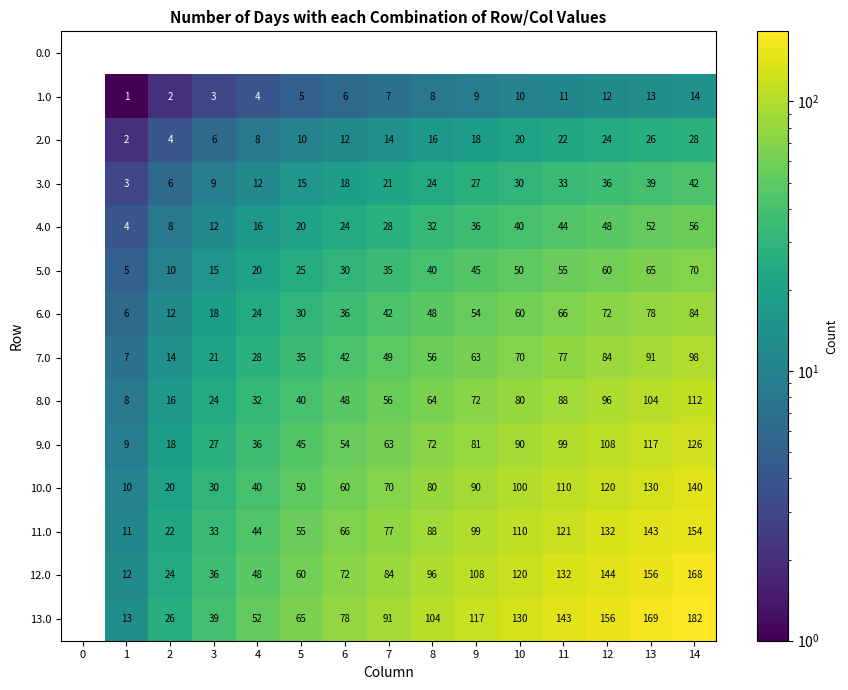

Which series has the widest spread of values?

13.0